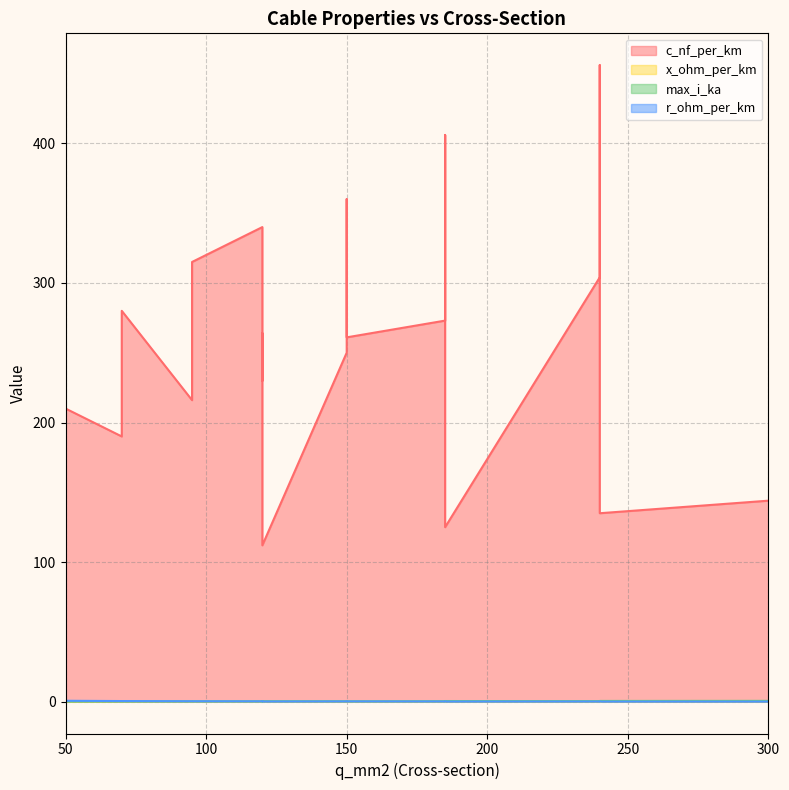

What is the difference between the r_ohm_per_km values at 240 and 70?

0.4